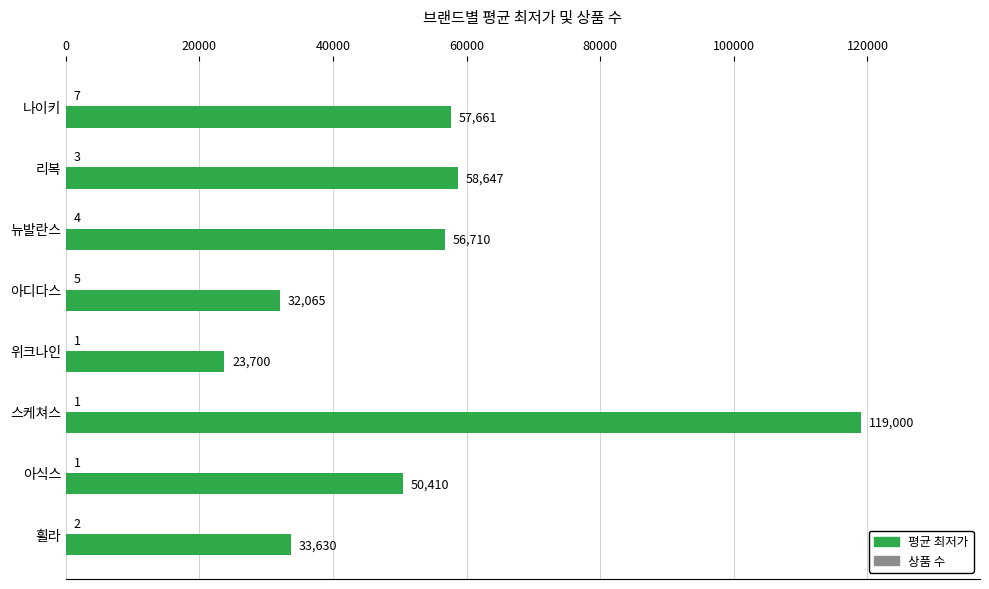

What is the sum of all 평균 최저가 values?

431823